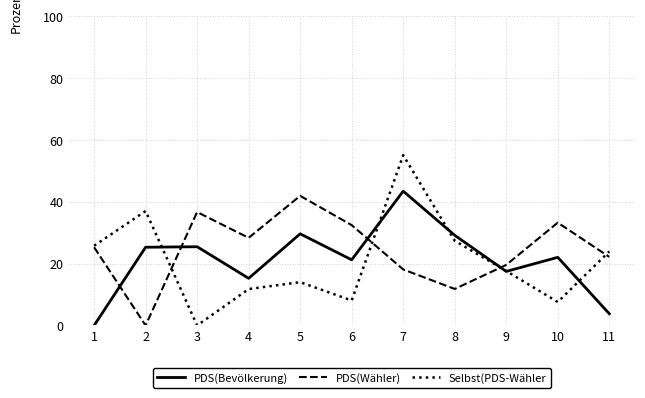

At which label does PDS(Wähler) first exceed 25?

1